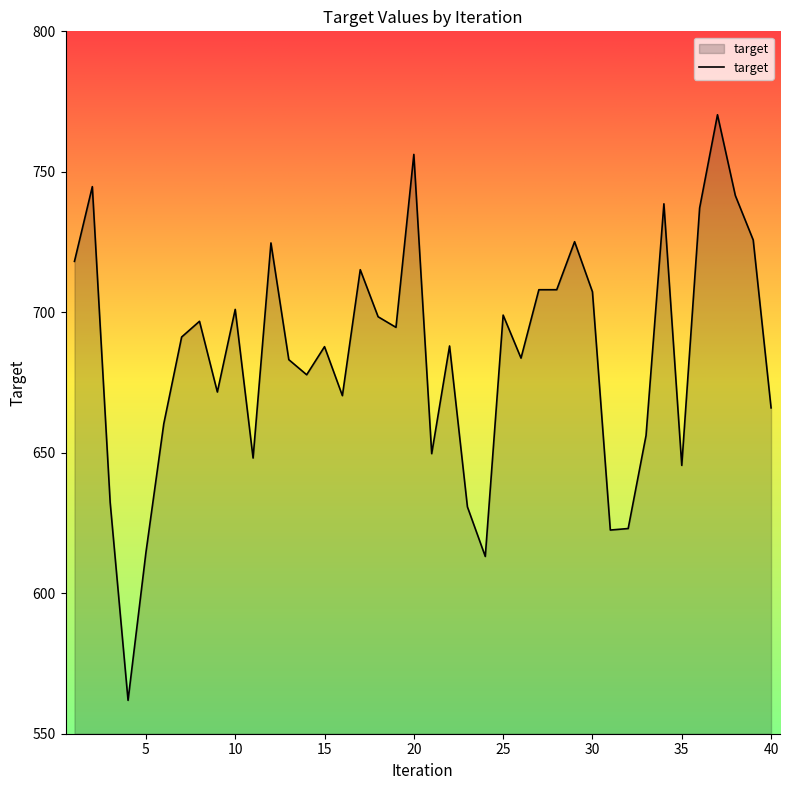

What is the minimum value shown in the chart?

561.9